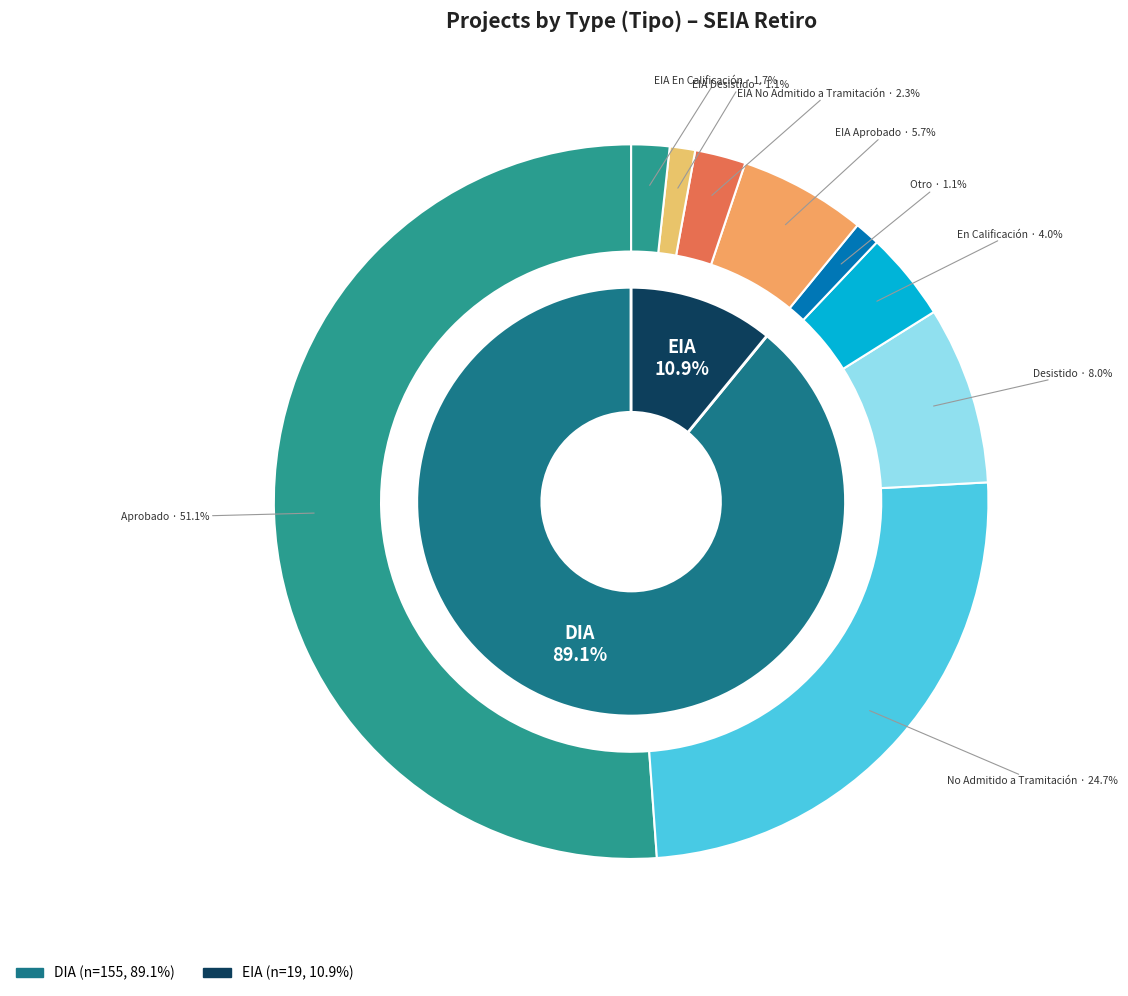

What percentage is the EIA slice, to the nearest percent?

11%